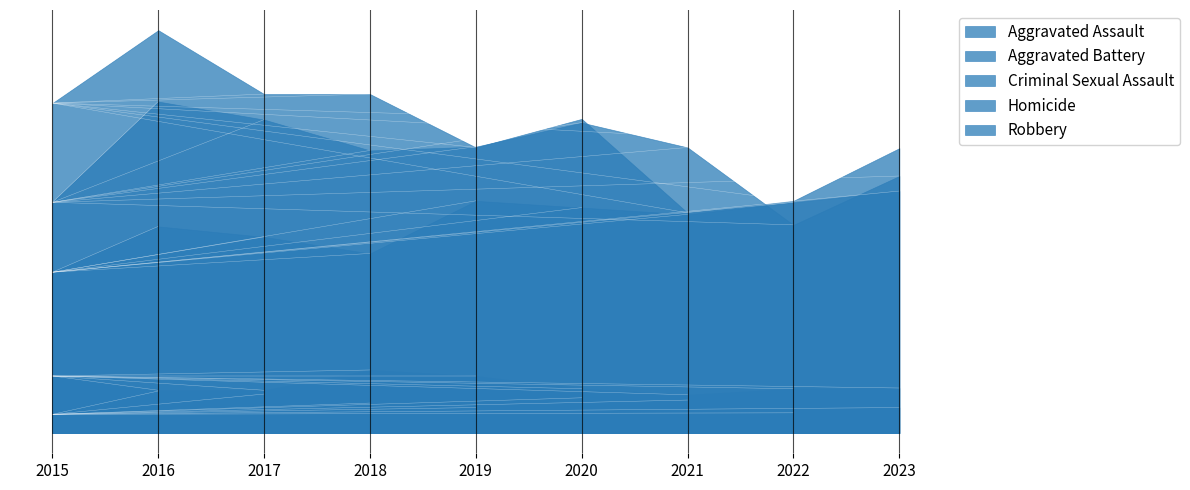

What is the total value across all series at 2022?

979